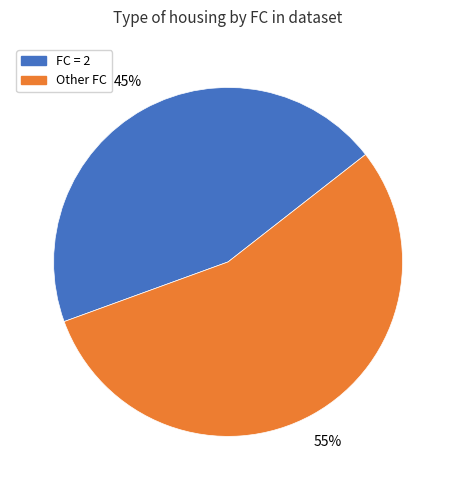

Is there any slice that represents more than half of the pie?

Yes